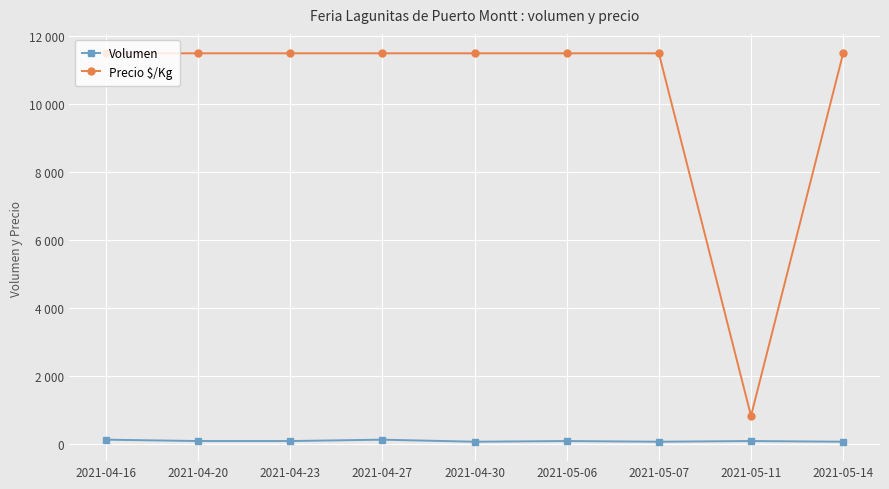

What is the difference between the maximum and minimum values in the Volumen series?

60